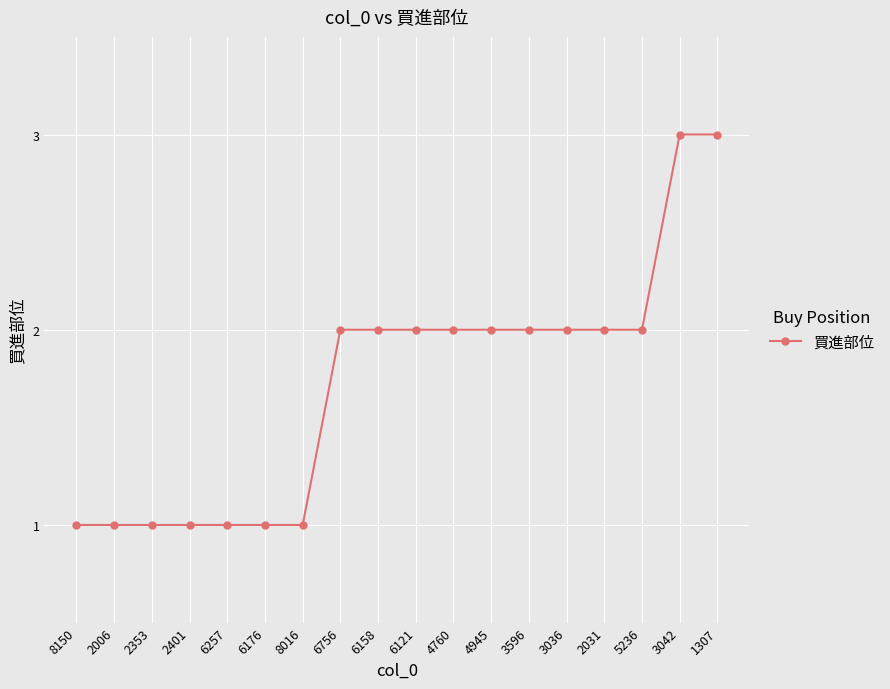

What is the label of the 11th point from the left?

4760